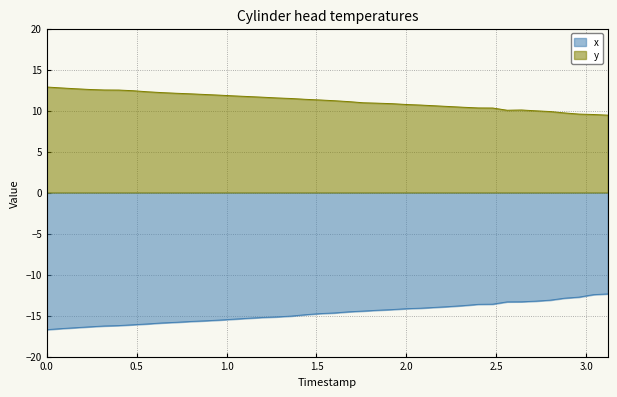

The value of y at 2.0 is 10.7. True or false?

True